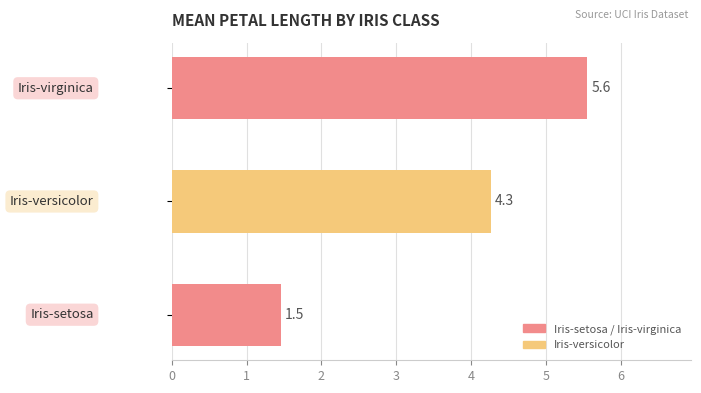

Reading bottom to top, extract all data points from this chart.

1.5	4.3	5.6